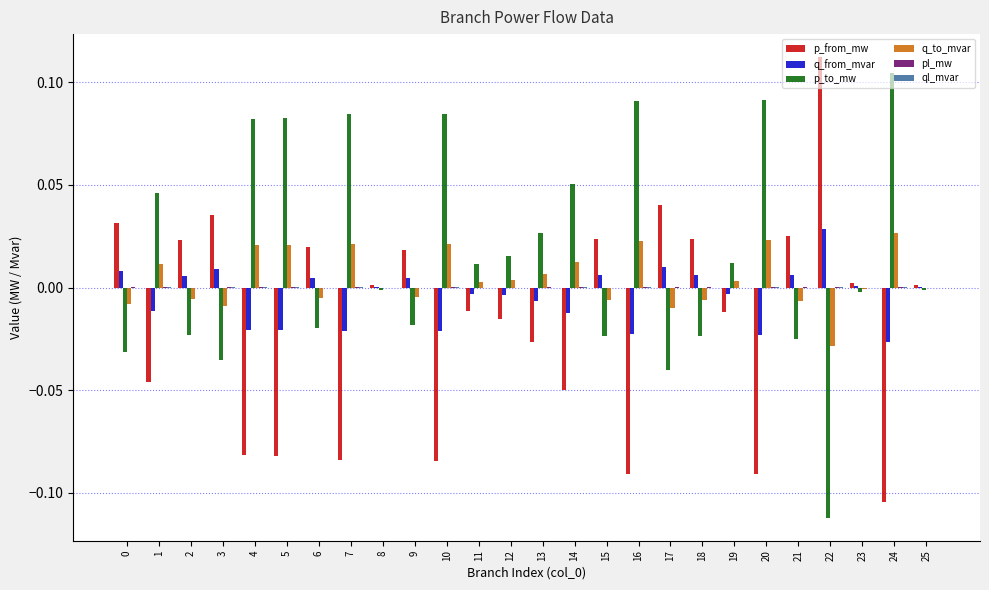

Which series has the largest total across all categories?

p_to_mw